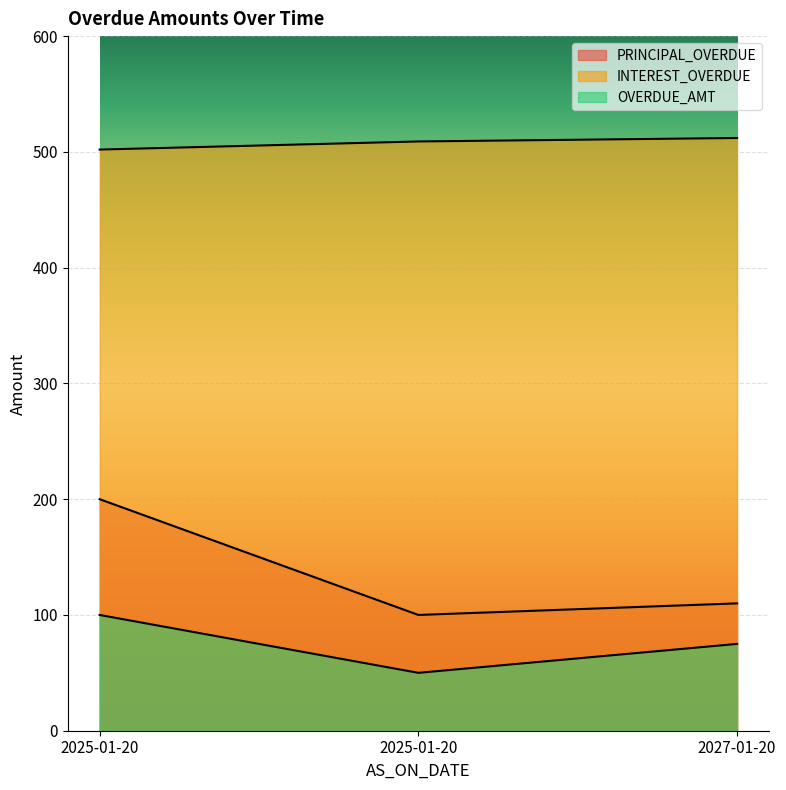

What is the minimum value for OVERDUE_AMT?

50